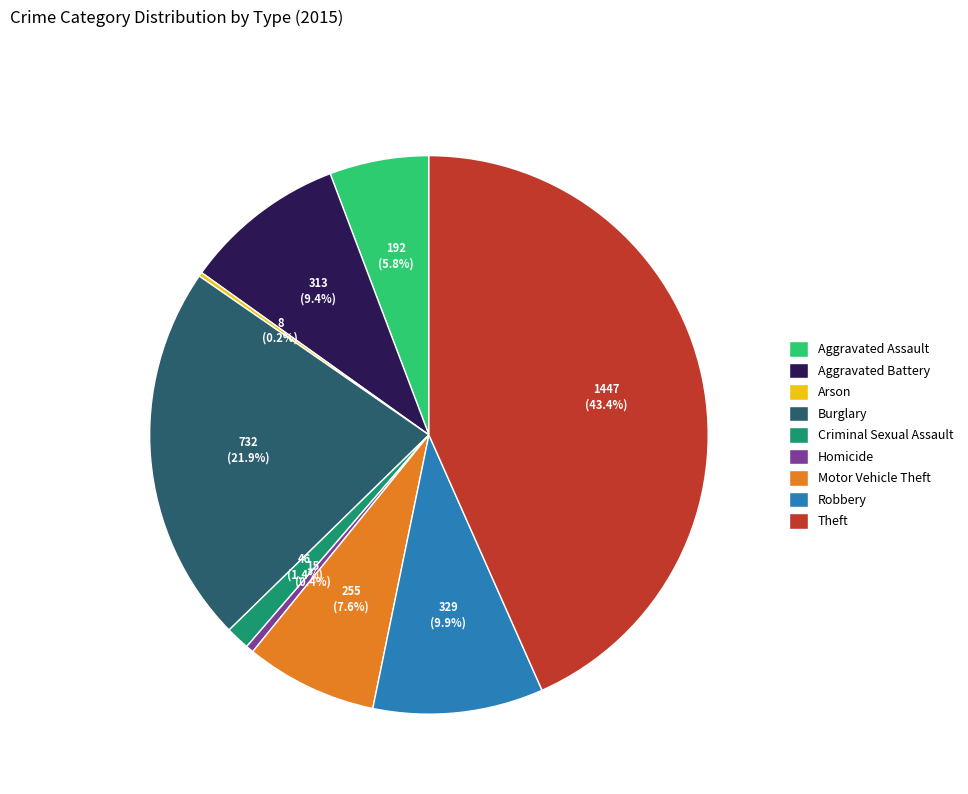

To the nearest percent, what portion does Burglary represent?

22%